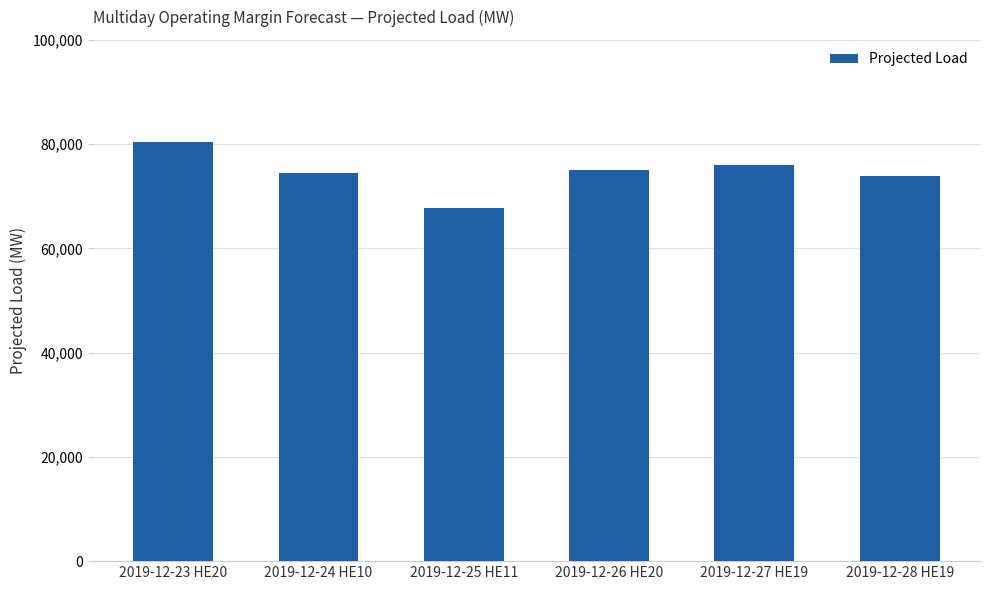

Reading left to right, extract all data points from this chart.

2019-12-23 HE20=80369	2019-12-24 HE10=74376	2019-12-25 HE11=67667	2019-12-26 HE20=74978	2019-12-27 HE19=76037	2019-12-28 HE19=73958